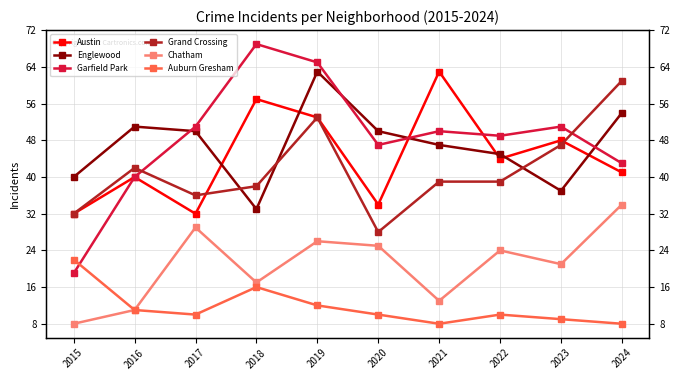

The Garfield Park series shows 40 at 2016. True or false?

True